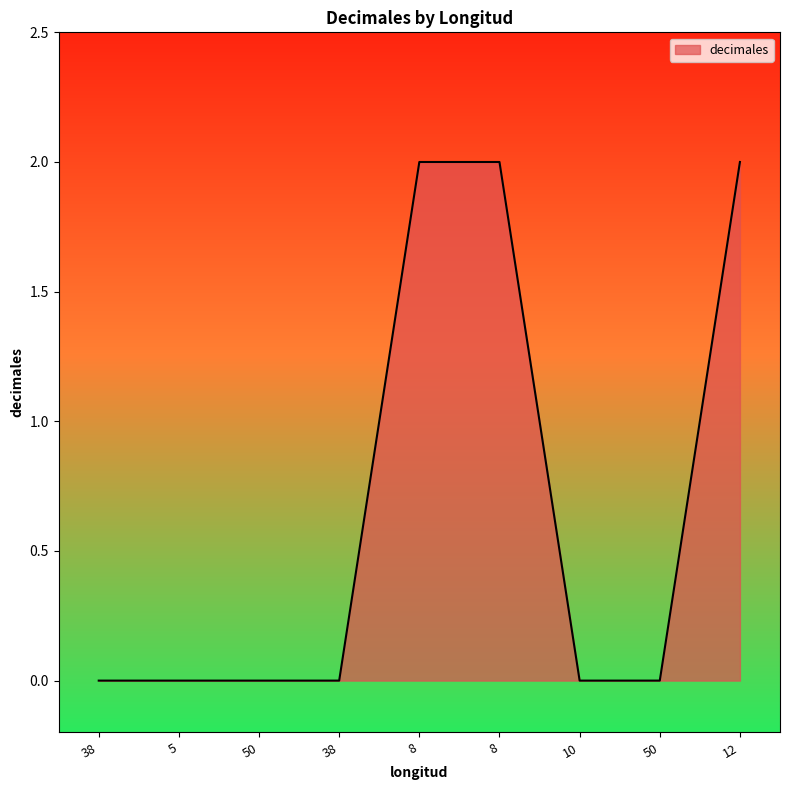

What is the sum of all values?

6